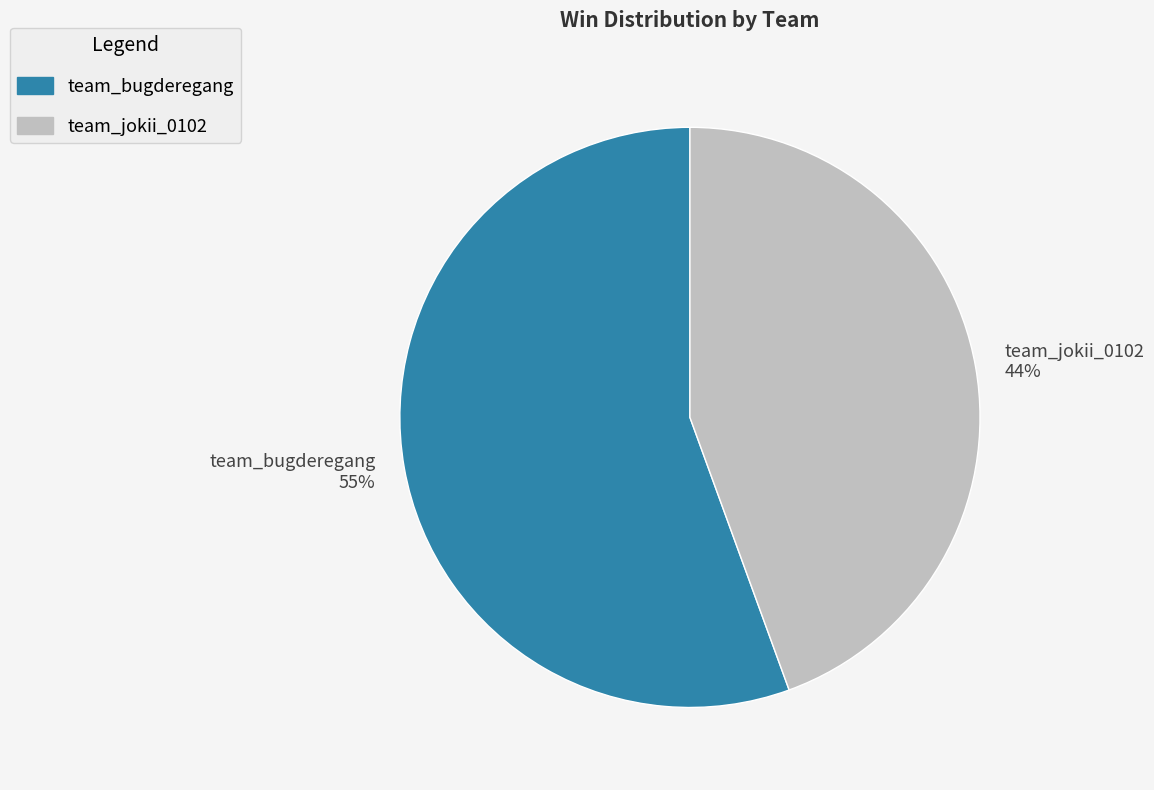

To the nearest percent, what percentage of the pie is team_jokii_0102?

44%